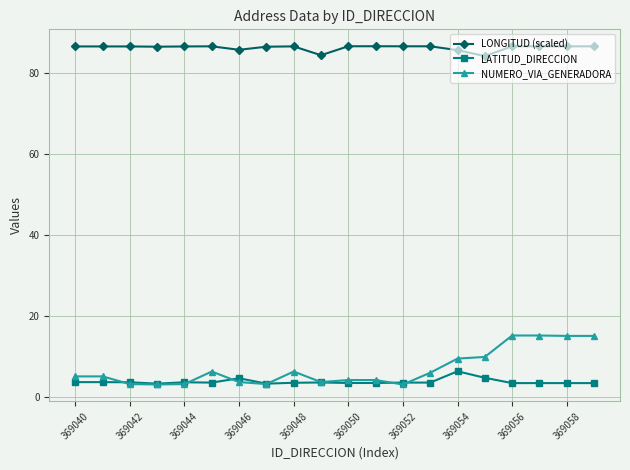

True or false: LATITUD_DIRECCION and LONGITUD (scaled) intersect in this chart.

False